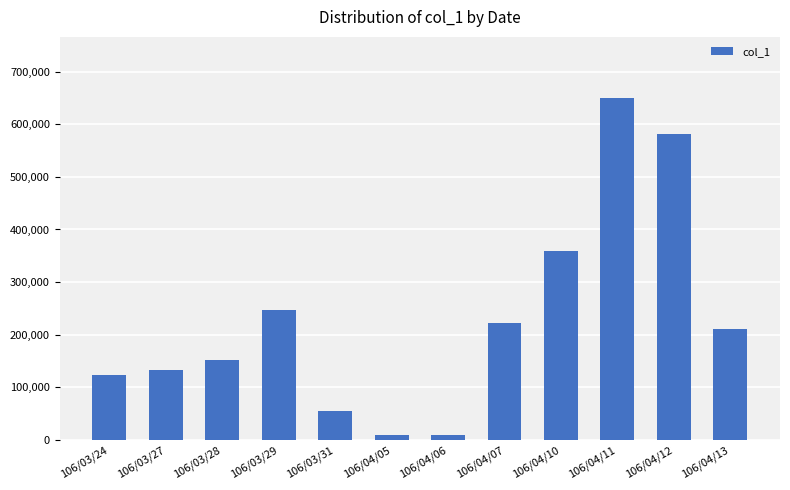

What is the change in value from 106/03/31 to 106/04/11?

+594000